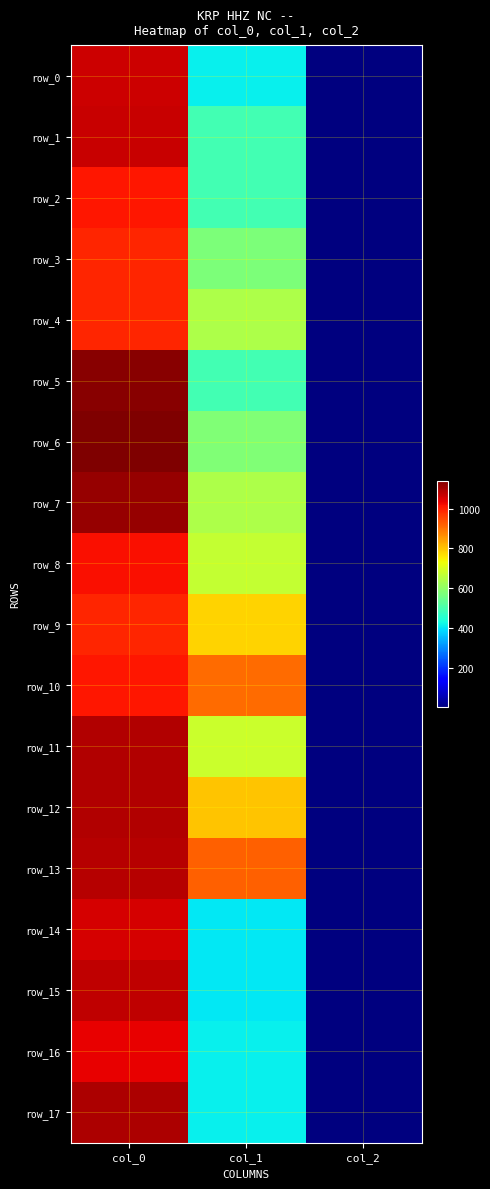

Rank the series by their maximum value, from lowest to highest.

row_3, row_4, row_9, row_2, row_10, row_8, row_16, row_14, row_0, row_1, row_15, row_13, row_12, row_11, row_17, row_7, row_5, row_6